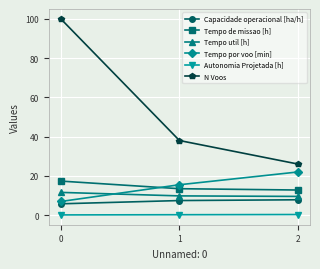

What is the average value of the Capacidade operacional [ha/h] series?

7.0